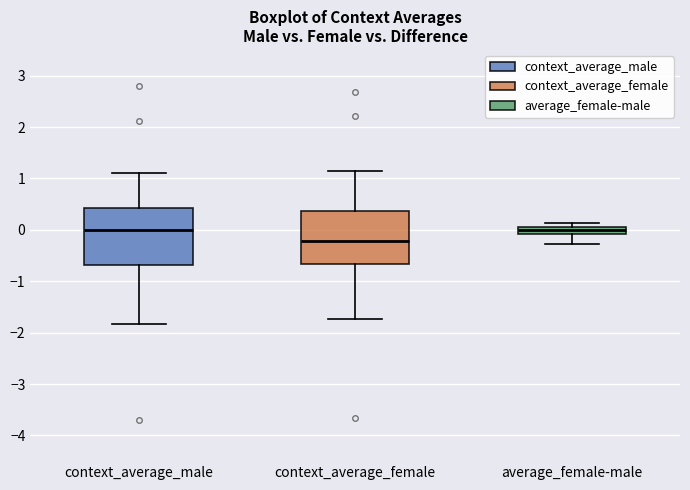

Where is the lower edge of the box for average_female-male on the y-axis? The values are not printed on the chart, so give them approximately, as read against the axis.

-0.1